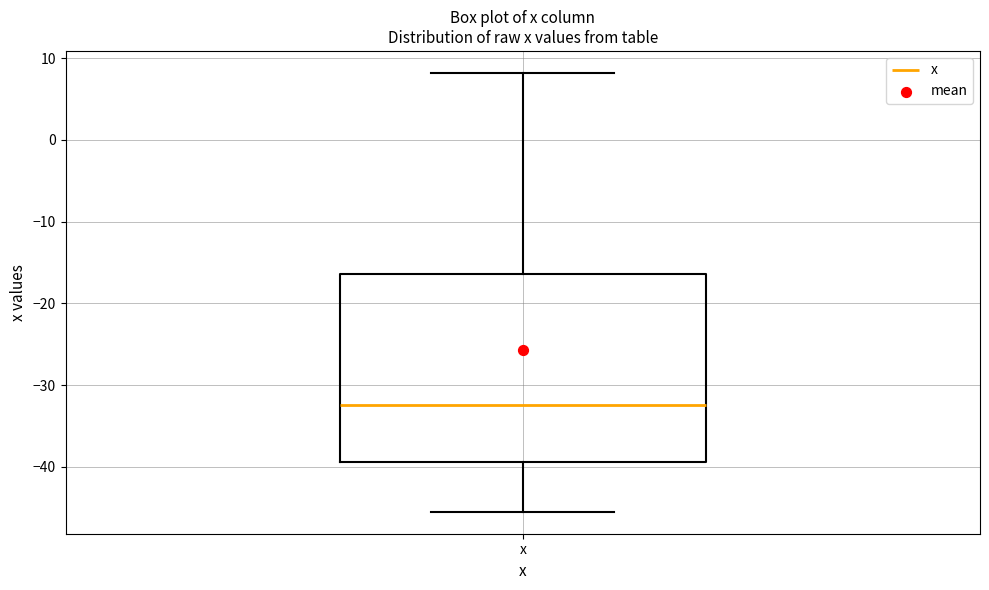

Read this box plot against the y-axis: the position of the median line, the range covered by the box, and the ends of both whiskers. The values are not printed on the chart, so give them approximately, as read against the axis.

median -32, box -39 to -16, whiskers -45 to 8